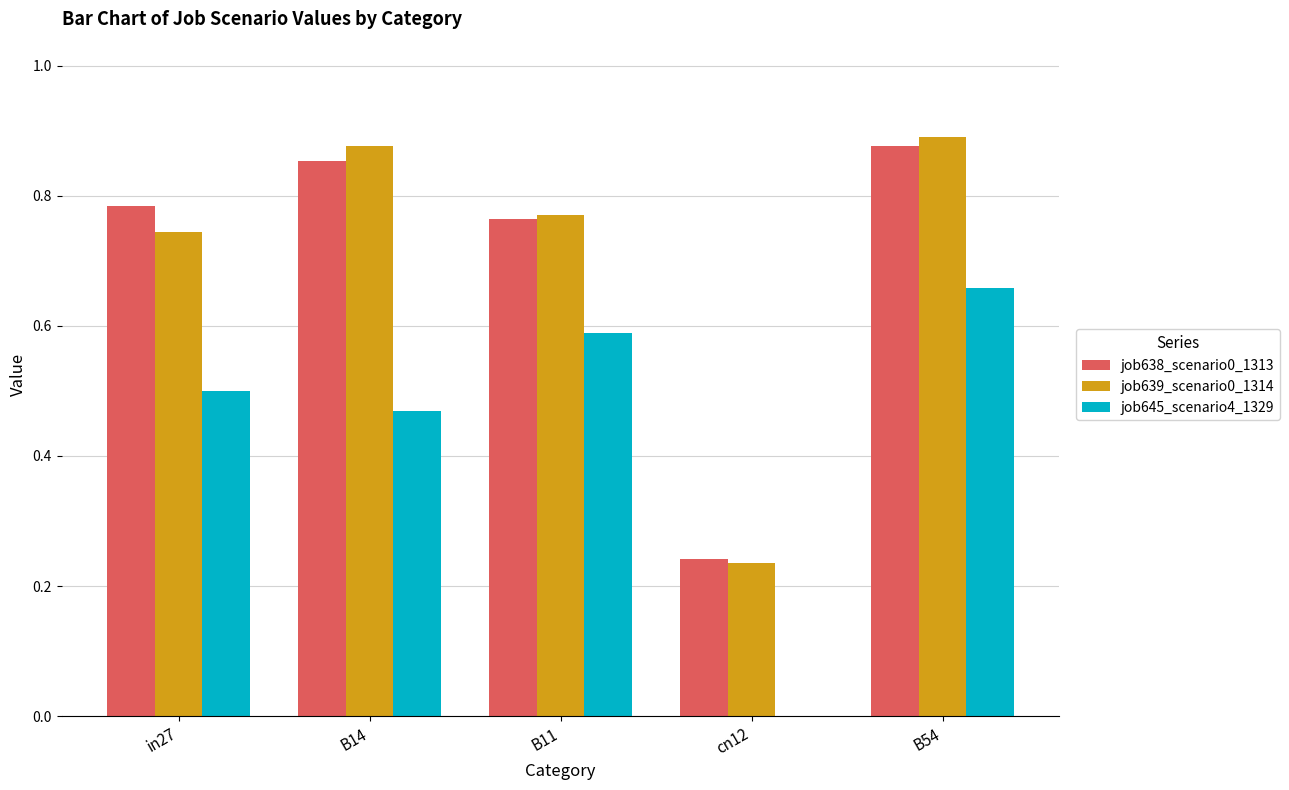

Which series changed the most between B14 and cn12?

job639_scenario0_1314